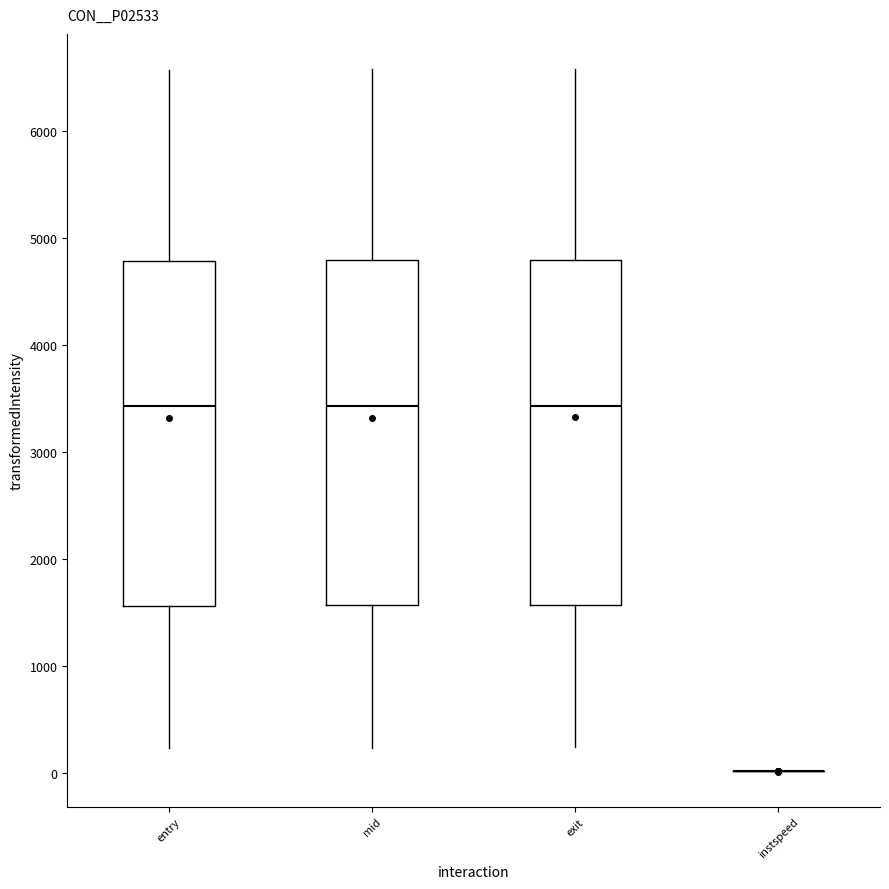

Reading left to right, transcribe this box plot: for each box, give where its median line is, the range the box spans, and where its two whiskers end, as read against the y-axis. The values are not printed on the chart, so give them approximately, as read against the axis.

entry: median 3400, box 1600 to 4800, whiskers 200 to 6600
mid: median 3400, box 1600 to 4800, whiskers 200 to 6600
exit: median 3400, box 1600 to 4800, whiskers 200 to 6600
instspeed: box collapsed to a line at 0, whiskers 0 to 0